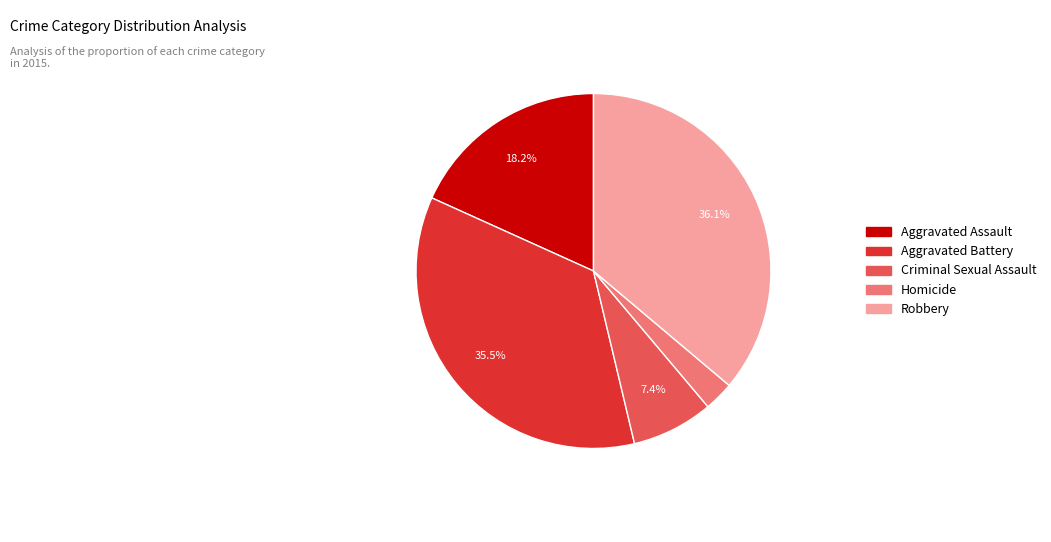

Which has a higher value, Aggravated Battery or Aggravated Assault?

Aggravated Battery